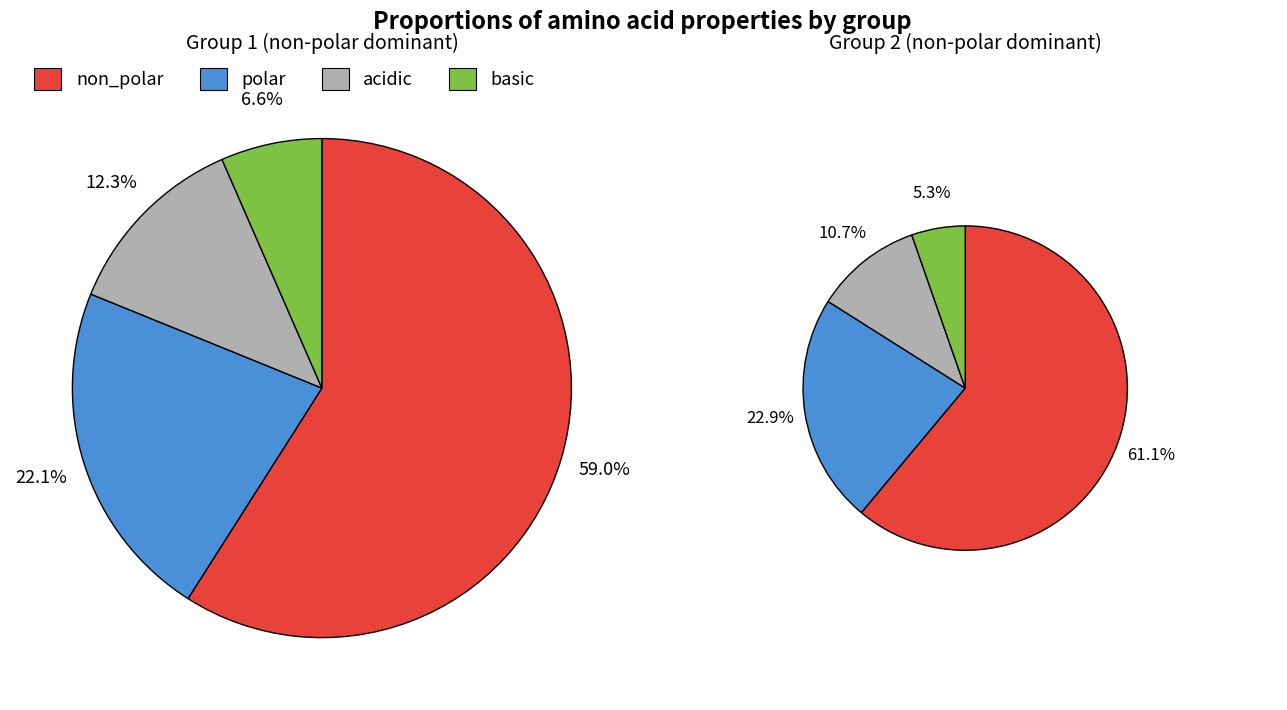

To the nearest percent, what is the combined percentage of non_polar and basic?

66%